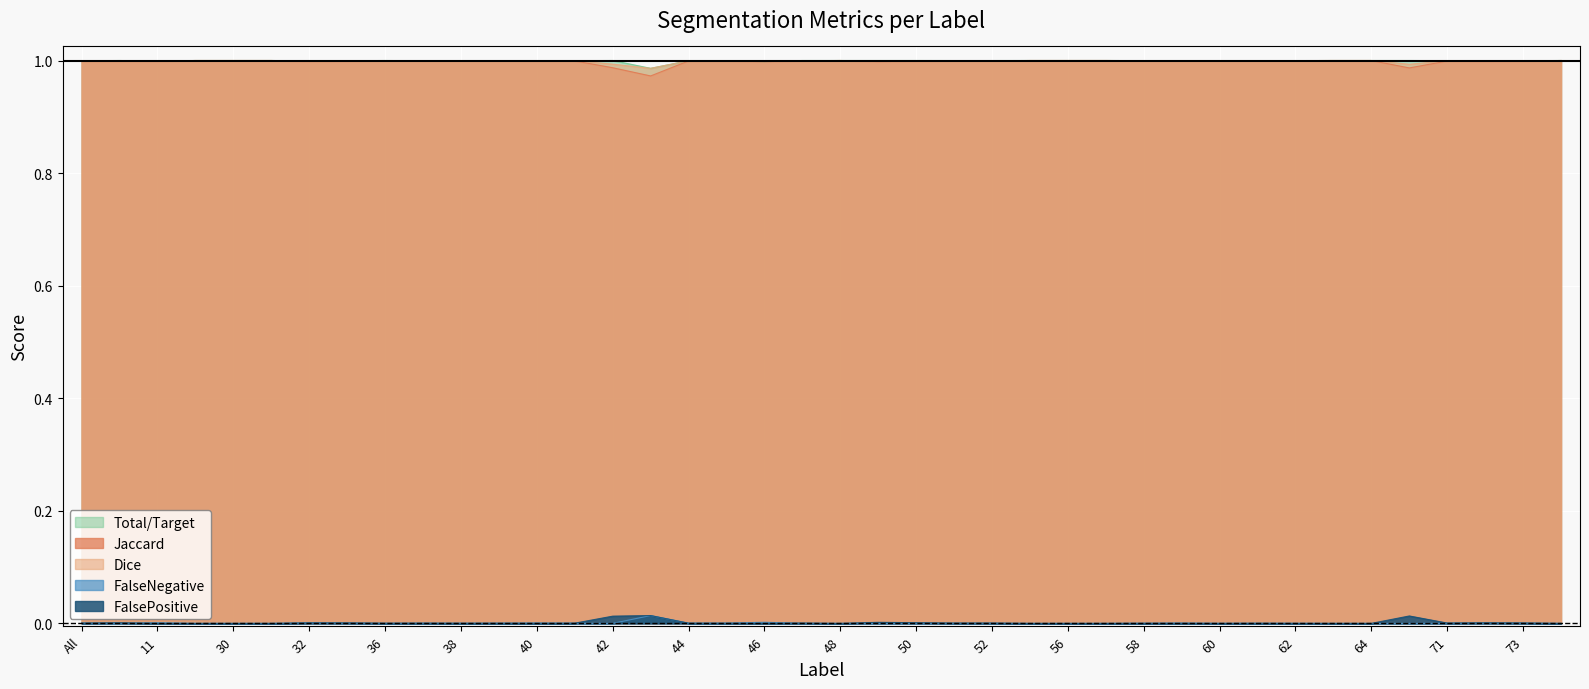

Between 31 and 69, which series saw the biggest shift?

FalsePositive